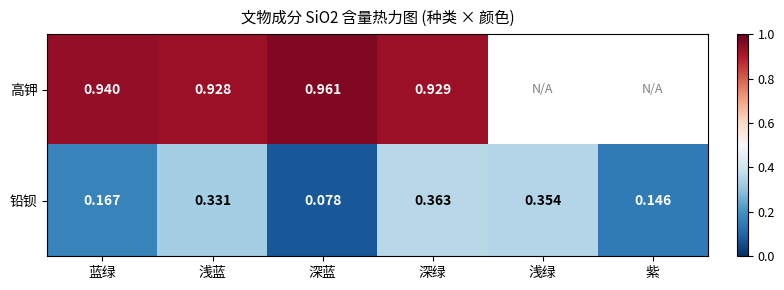

Rank the series at 深绿 from highest to lowest value.

高钾, 铅钡